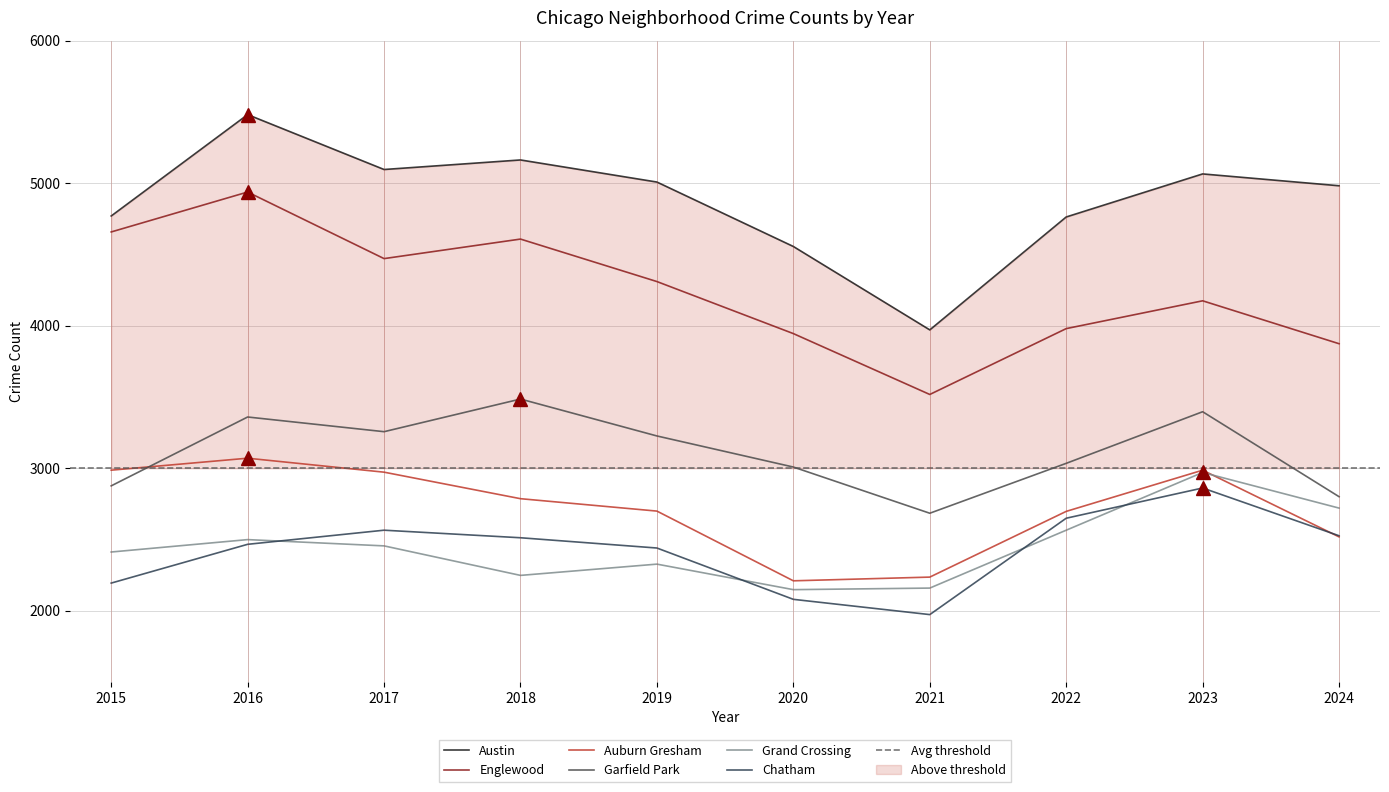

What are all the series names shown in the legend?

Austin, Englewood, Auburn Gresham, Garfield Park, Grand Crossing, Chatham